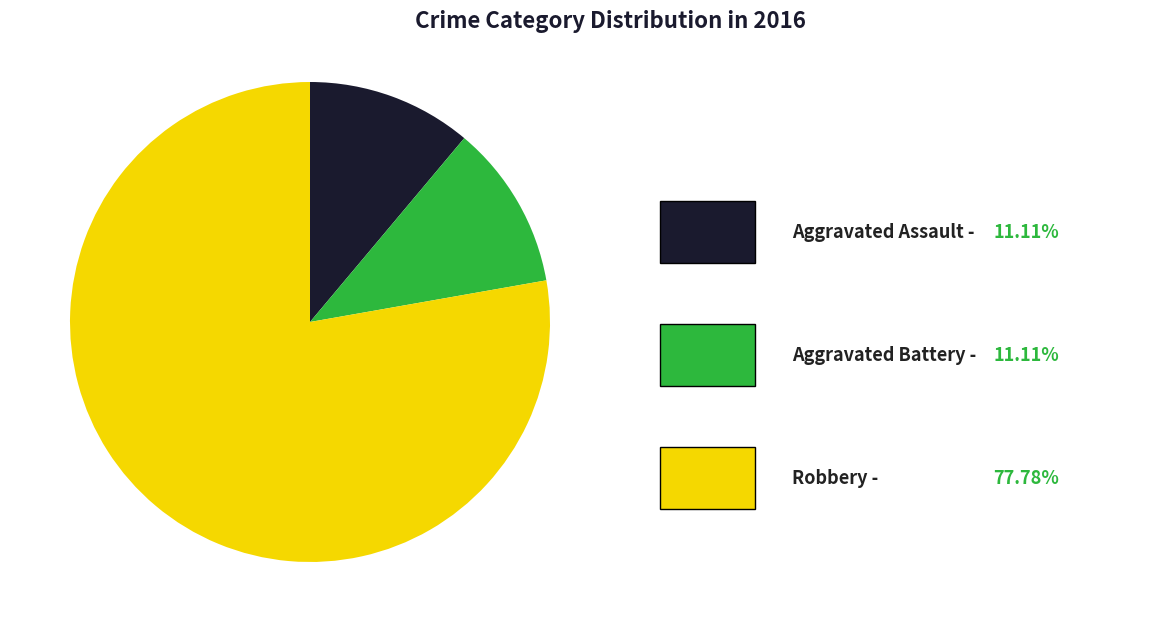

Is there a majority slice in this chart?

Yes